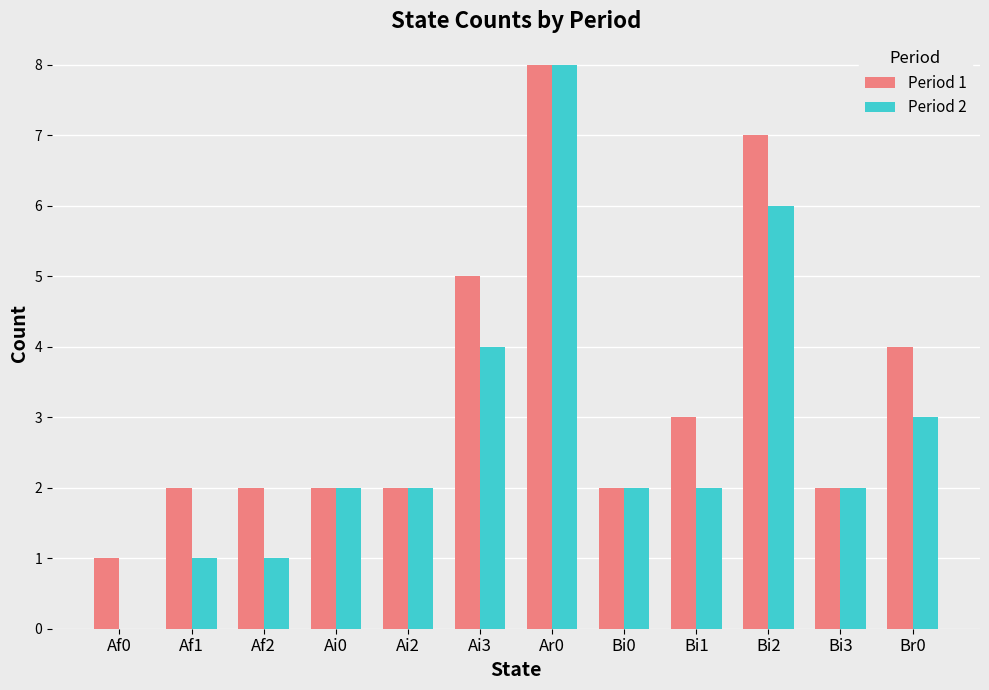

Which category has the highest value in the Period 2 series?

Ar0